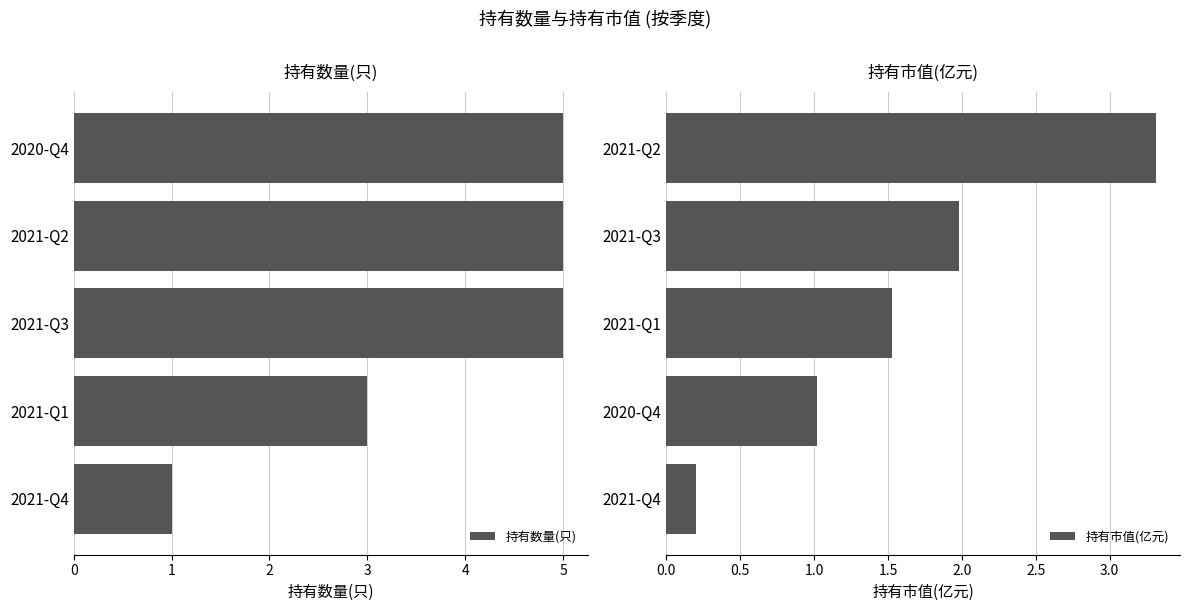

Which series has the largest range (max minus min)?

持有数量(只)